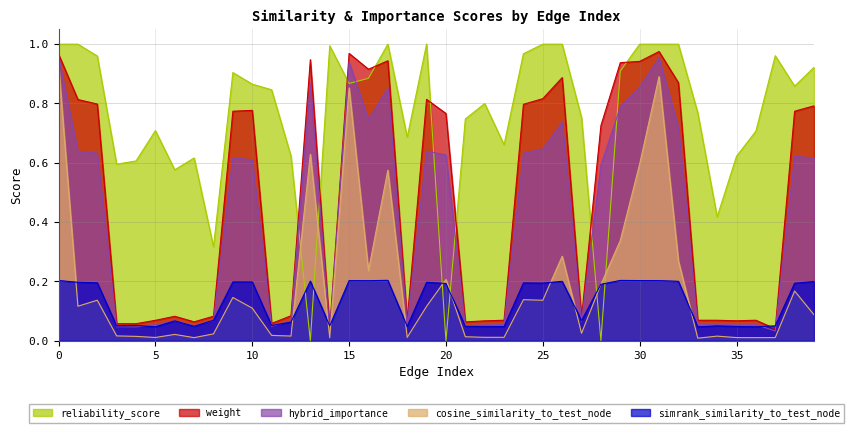

In cosine_similarity_to_test_node, how many points are higher than both neighbors (excluding endpoints)?

12